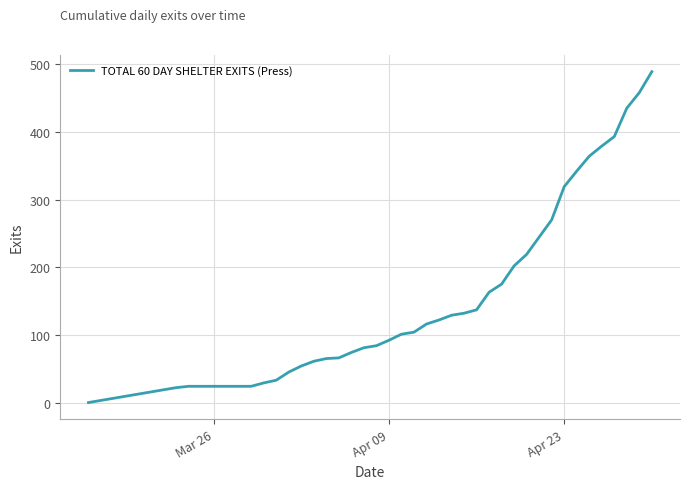

What is the maximum value shown in the chart?

489